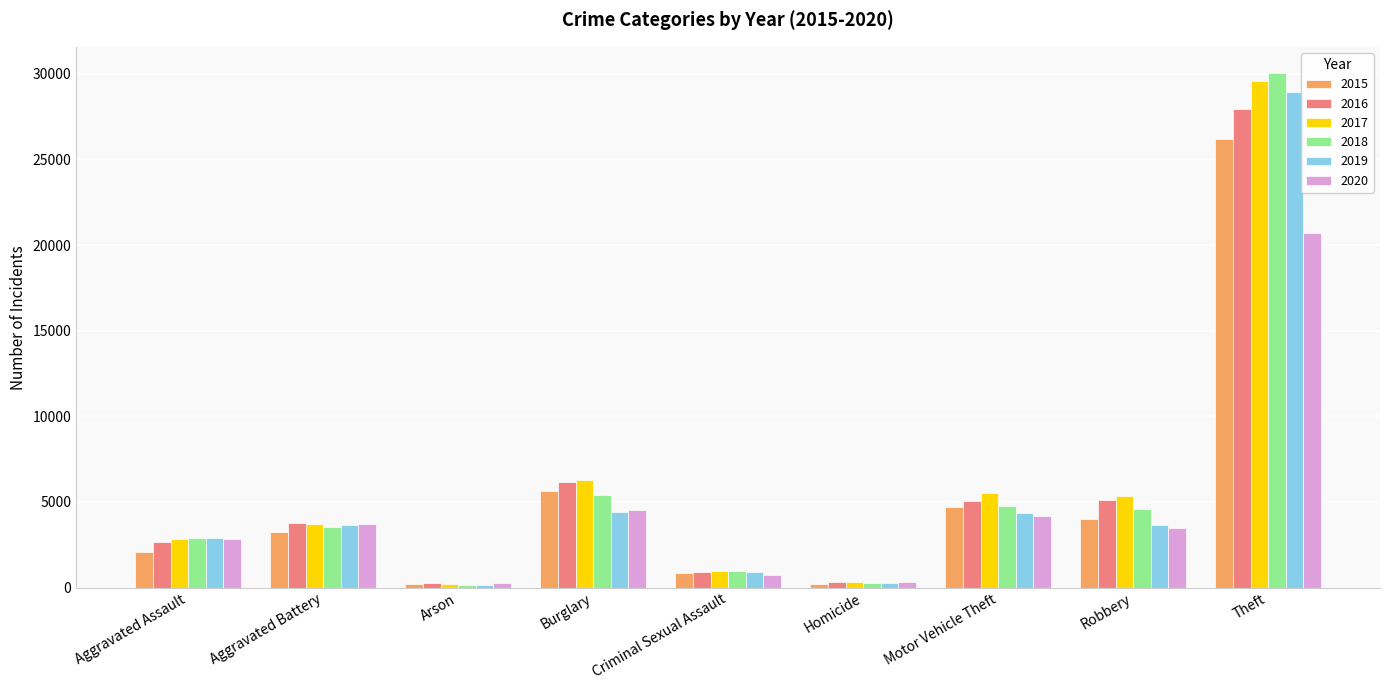

What is the greatest value displayed?

30069